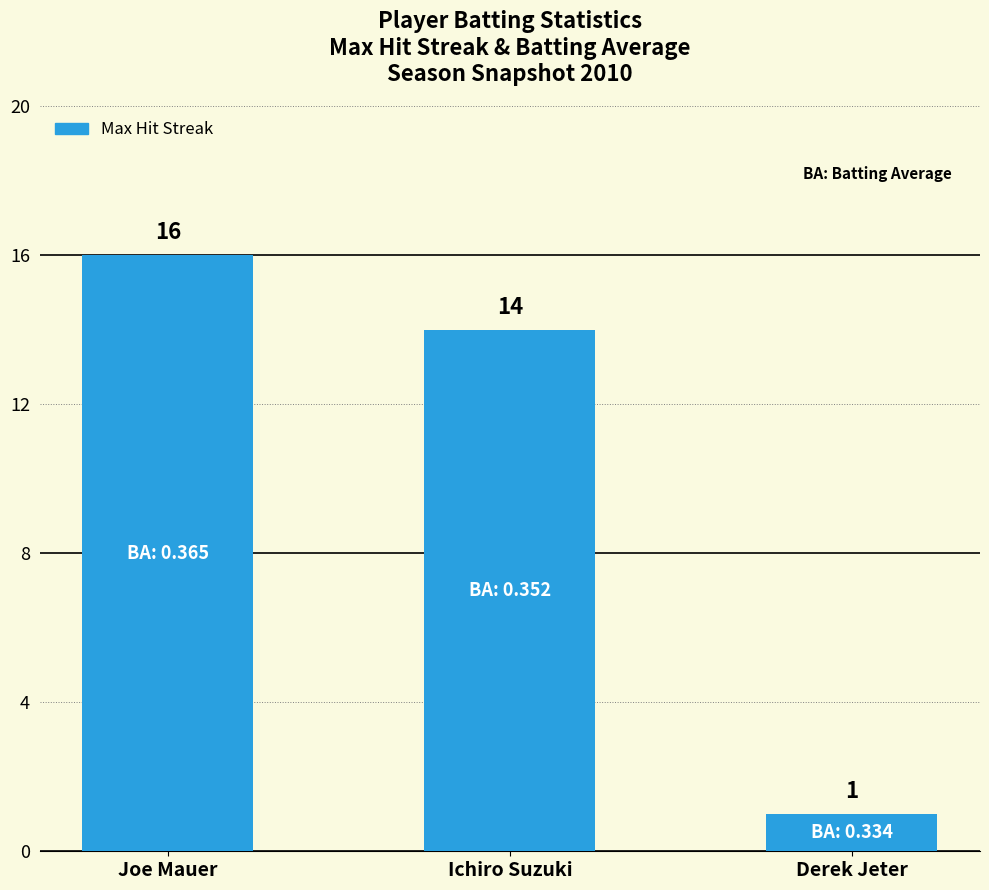

How many data points are less than 14?

1